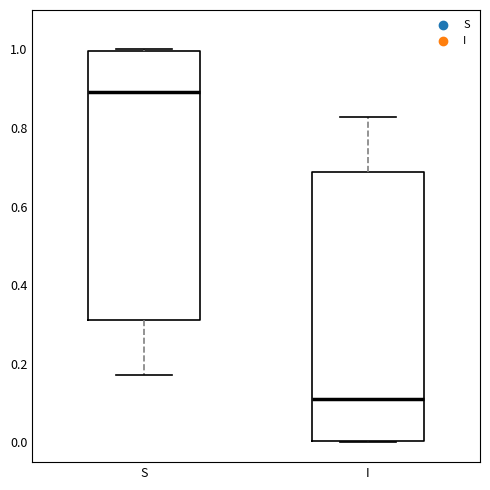

Which box has the highest median line?

S